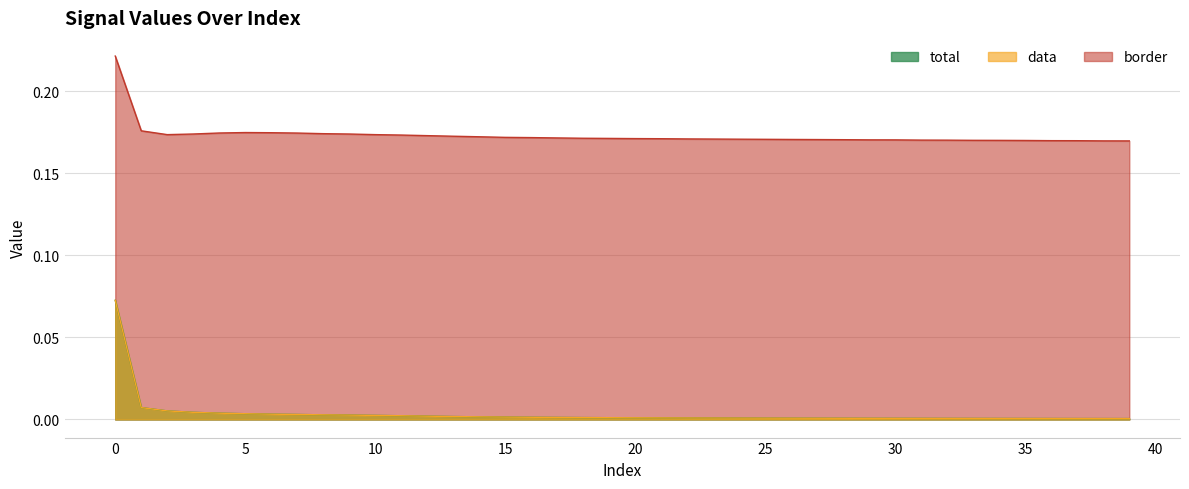

Is the value of data at 25 greater than the value of total at 30?

Yes